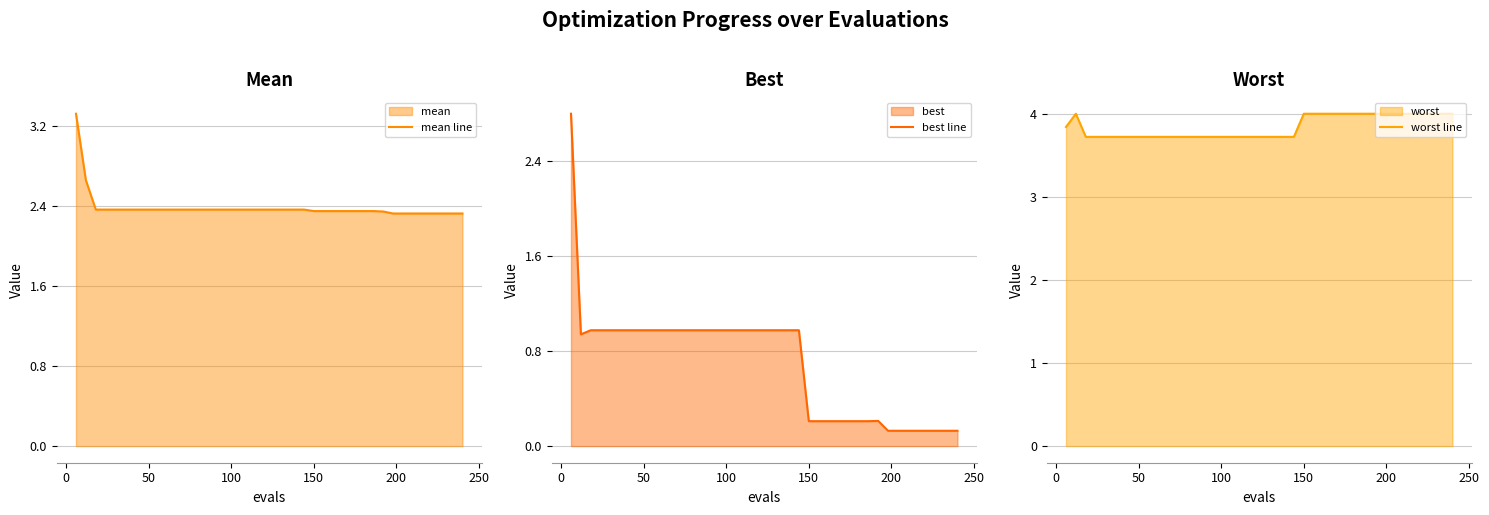

Which series has the largest total across all categories?

worst line